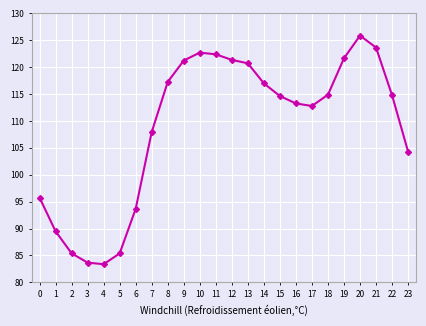

Count the number of data series in this chart.

3